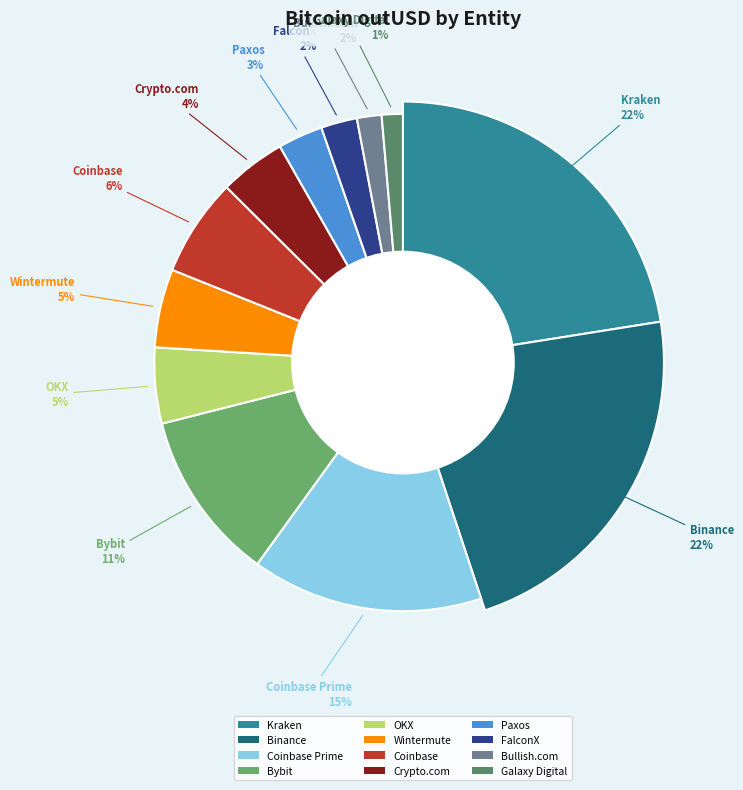

Does Crypto.com account for over 50% of the chart?

No